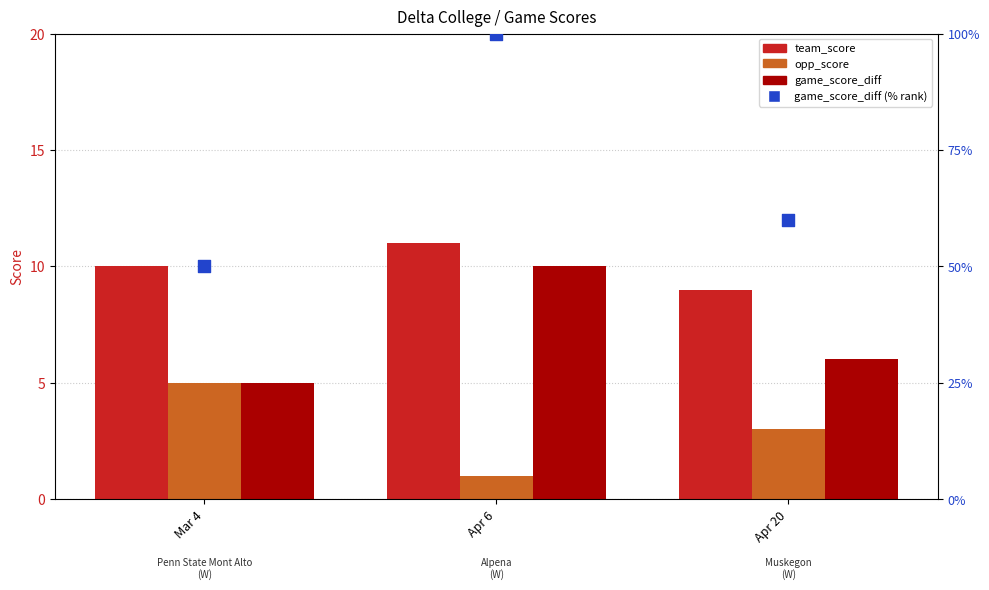

What is the total value across all series at Apr 6?

122